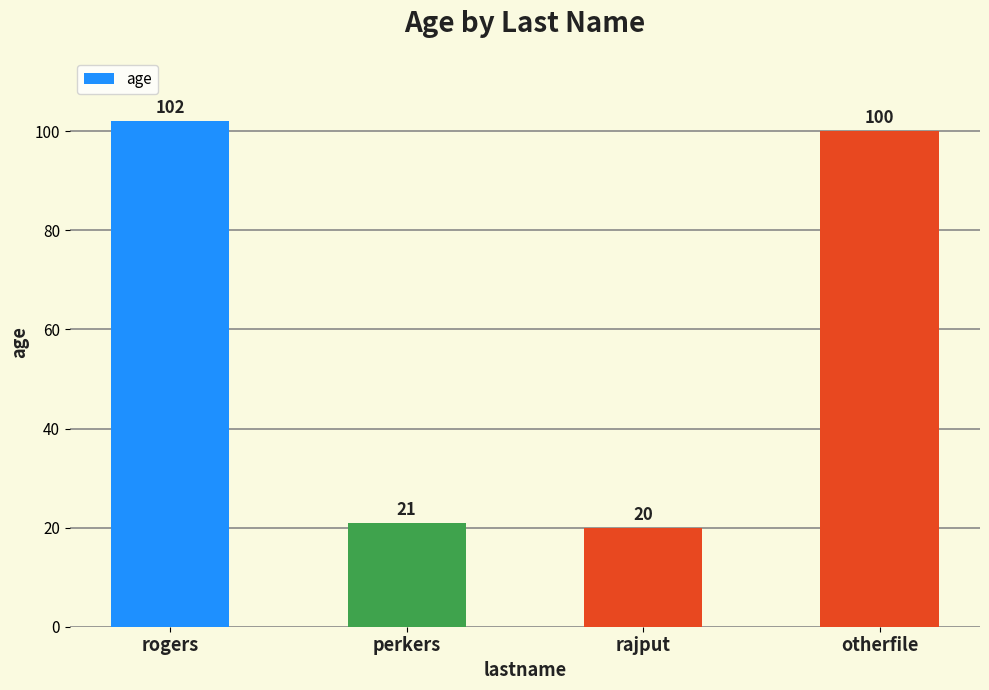

How many bars are there in total?

4